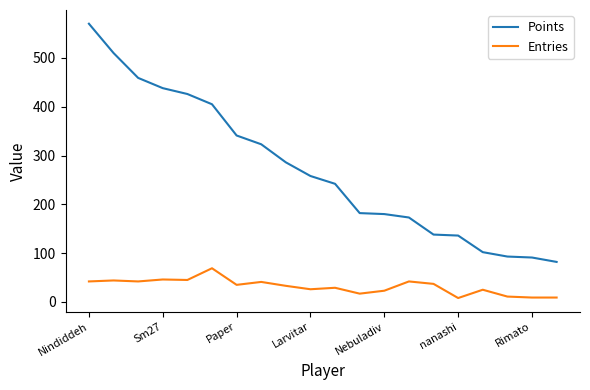

List the series in order of their overall mean, highest first.

Points, Entries